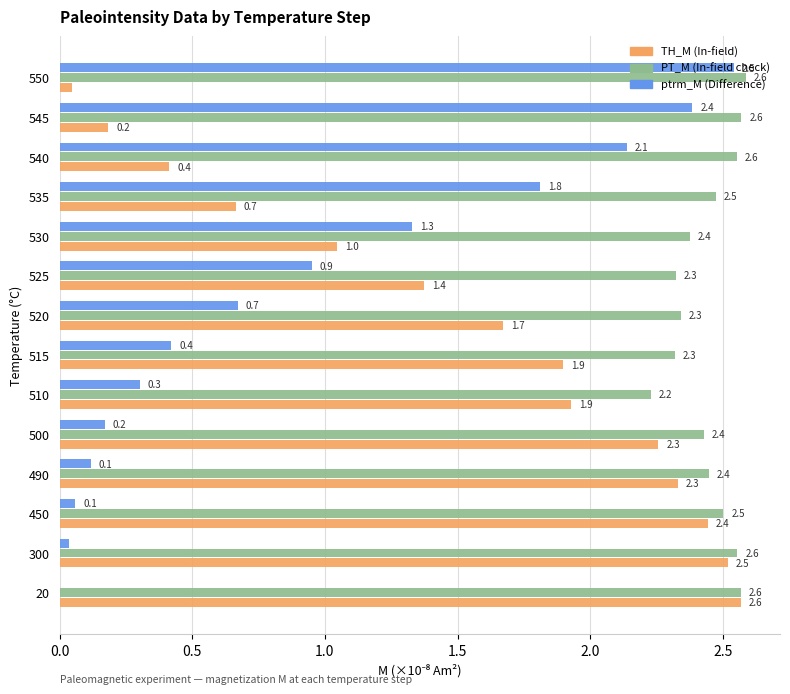

How many distinct data groups are displayed?

3